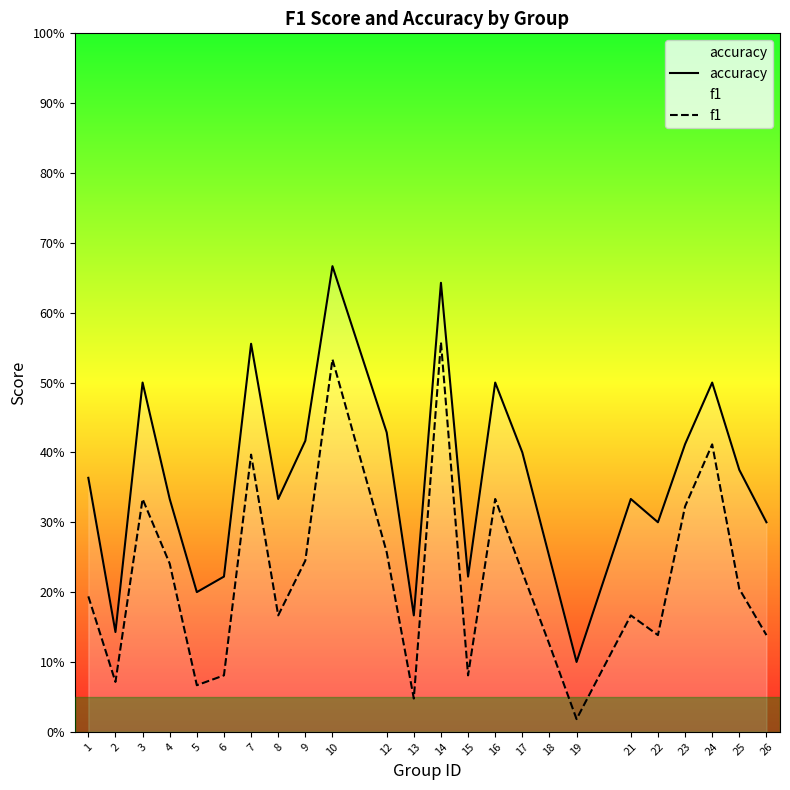

Reading left to right, list all the values displayed in this chart.

accuracy: 1=0.4	2=0.1	3=0.5	4=0.3	5=0.2	6=0.2	7=0.6	8=0.3	9=0.4	10=0.7	12=0.4	13=0.2	14=0.6	15=0.2	16=0.5	17=0.4	18=0.2	19=0.1	21=0.3	22=0.3	23=0.4	24=0.5	25=0.4	26=0.3
f1: 1=0.2	2=0.1	3=0.3	4=0.2	5=0.1	6=0.1	7=0.4	8=0.2	9=0.2	10=0.5	12=0.3	13=0.0	14=0.6	15=0.1	16=0.3	17=0.2	18=0.1	19=0.0	21=0.2	22=0.1	23=0.3	24=0.4	25=0.2	26=0.1